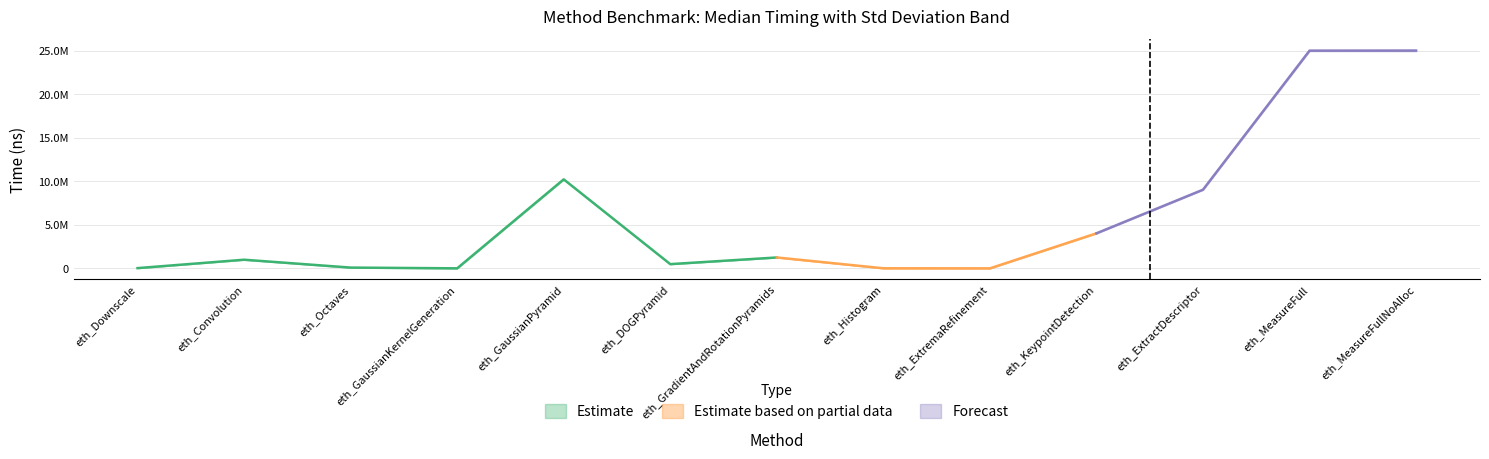

Reading left to right, list all the values displayed in this chart.

Median: eth_Downscale=30086.0	eth_Convolution=993428.0	eth_Octaves=90574.0	eth_GaussianKernelGeneration=4880.0	eth_GaussianPyramid=10216796.0	eth_DOGPyramid=487542.0	eth_GradientAndRotationPyramids=1251232.0	eth_Histogram=11052.0	eth_ExtremaRefinement=350.0	eth_KeypointDetection=4022326.0	eth_ExtractDescriptor=9028642.0	eth_MeasureFull=24987422.0	eth_MeasureFullNoAlloc=24995016.0
Std: eth_Downscale=207.6	eth_Convolution=1275.0	eth_Octaves=293.6	eth_GaussianKernelGeneration=358.8	eth_GaussianPyramid=20492.5	eth_DOGPyramid=1651.6	eth_GradientAndRotationPyramids=1177.2	eth_Histogram=26.7	eth_ExtremaRefinement=5.9	eth_KeypointDetection=7721.4	eth_ExtractDescriptor=9417.5	eth_MeasureFull=54340.3	eth_MeasureFullNoAlloc=68878.6